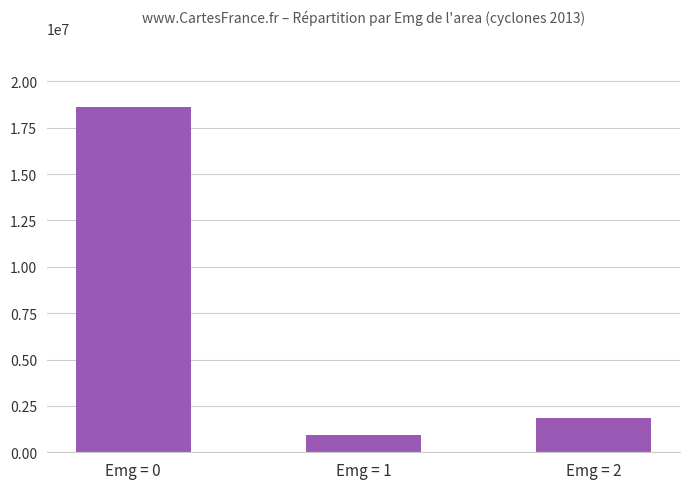

List the labels in order of value, smallest first.

Emg = 1, Emg = 2, Emg = 0